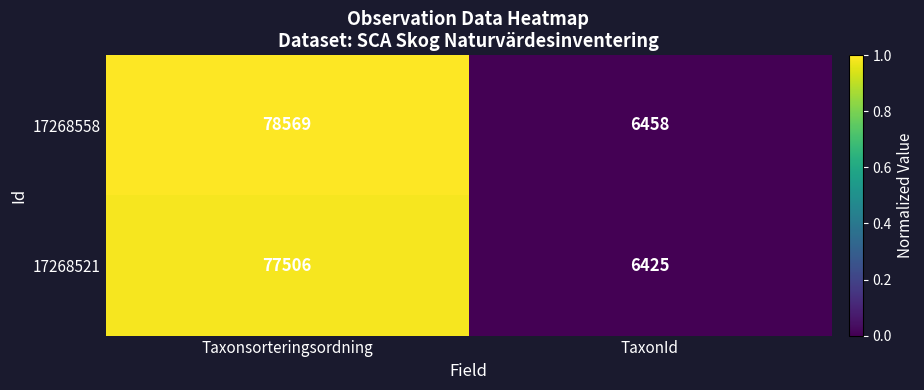

What is the difference between the 17268558 values at Taxonsorteringsordning and TaxonId?

72111